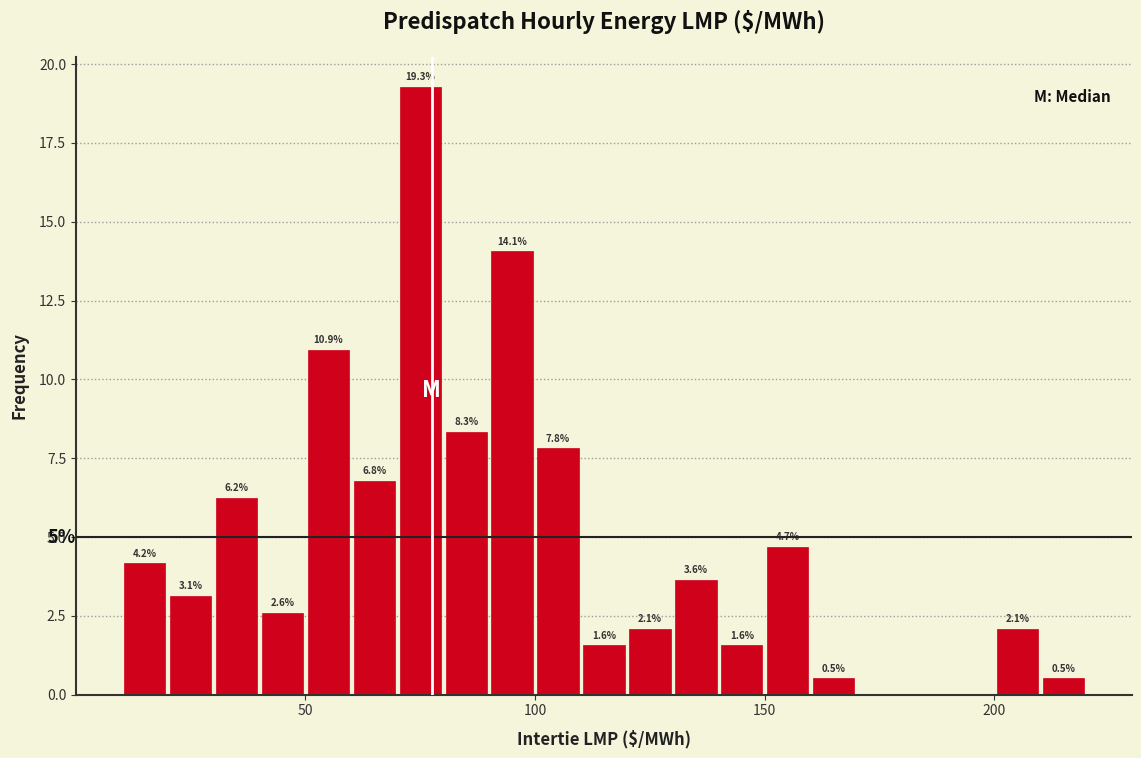

Read against the x-axis, roughly where is the centre of the tallest bar?

75